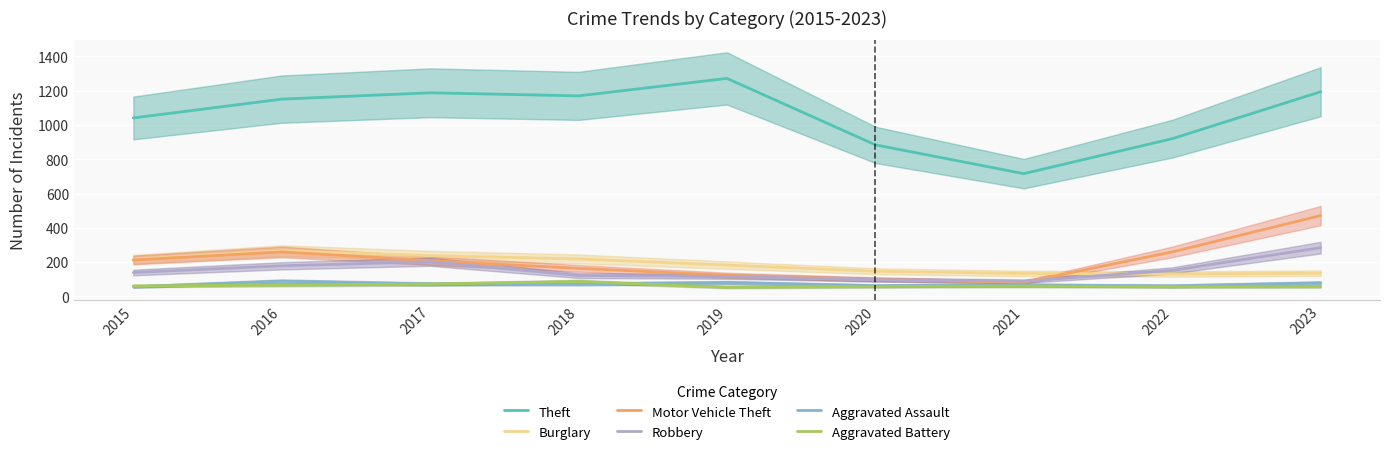

Between 2015 and 2016, which series saw the biggest shift?

Theft